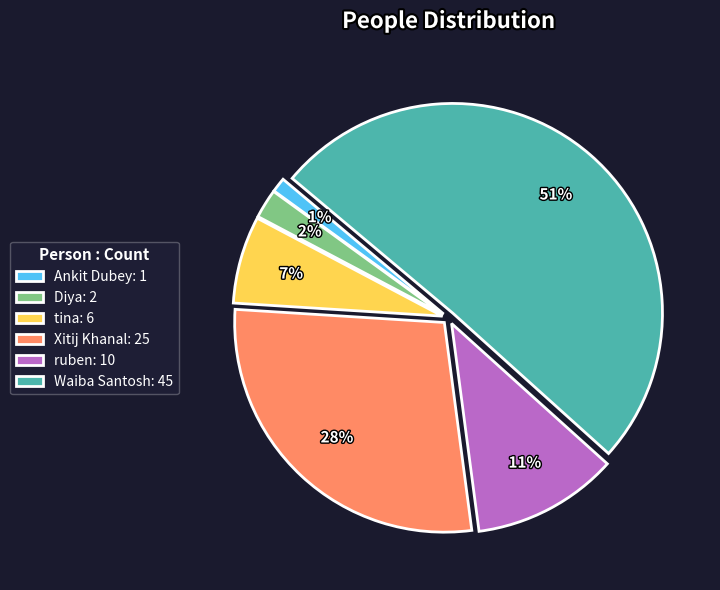

The Xitij Khanal slice represents 28% of the pie. True or false?

True